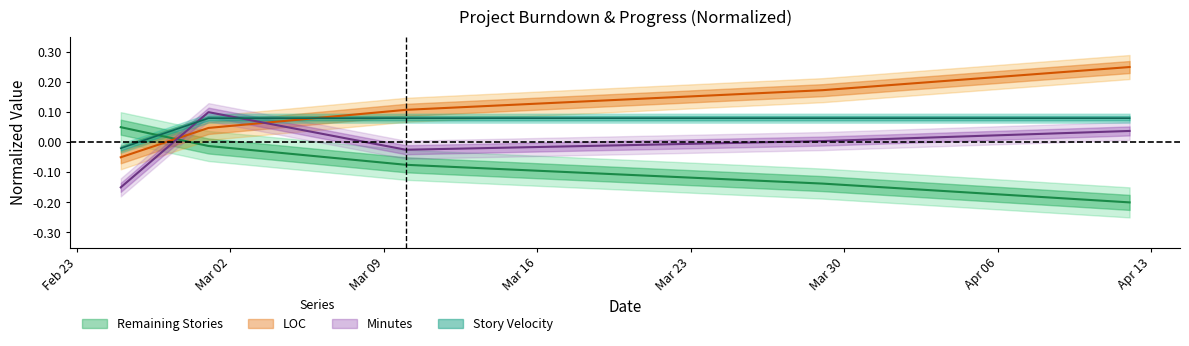

What is the difference between the second highest and second lowest values in the Min series?

0.1